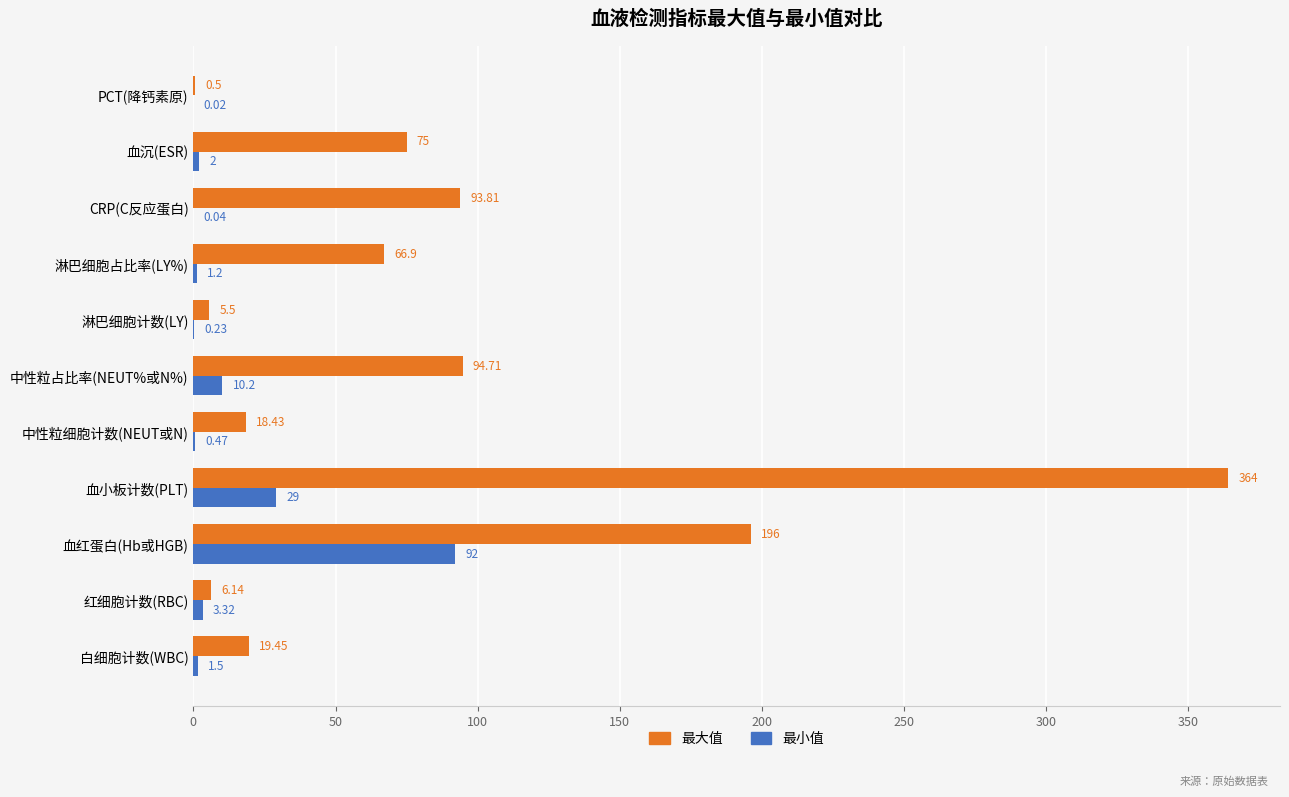

Where is 最小值 nearest to the value 46?

血小板计数(PLT)